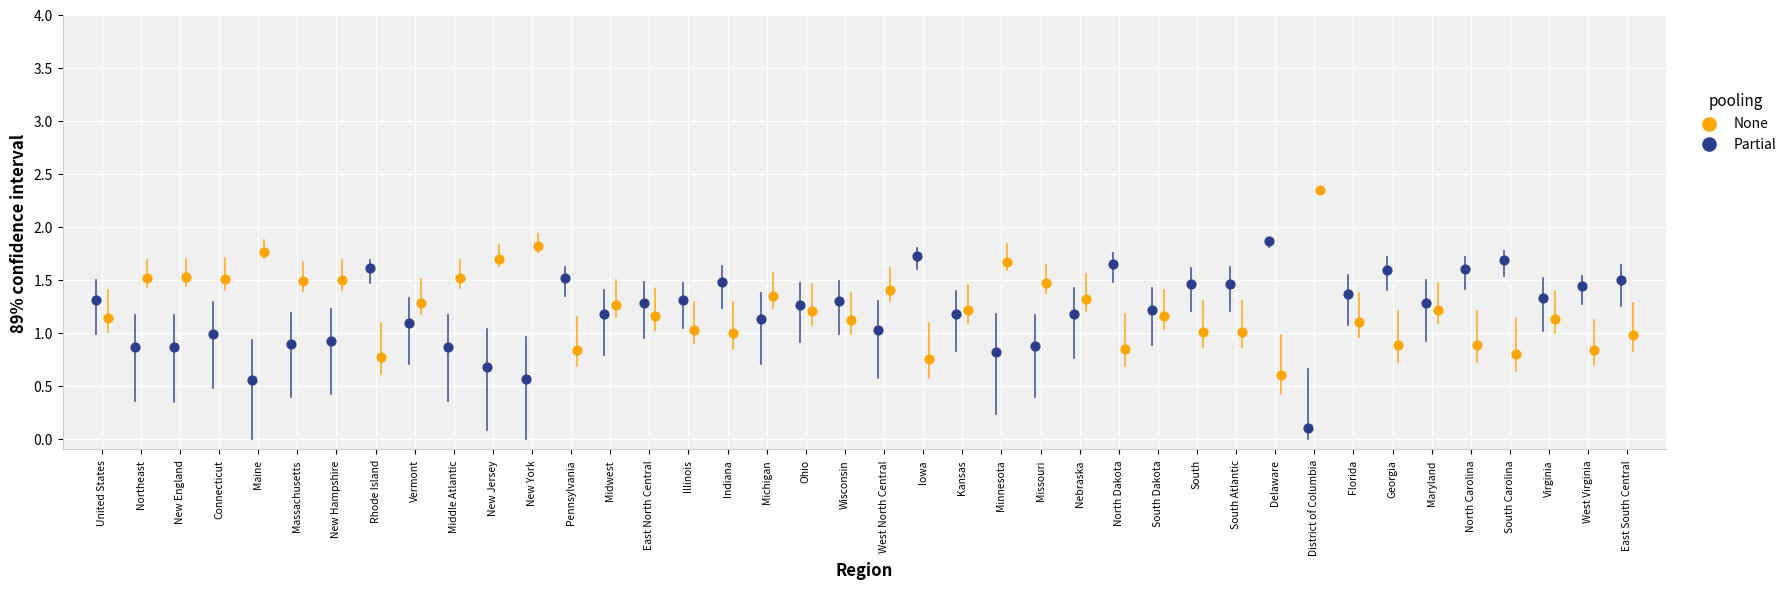

Which series reaches the maximum Y coordinate?

None